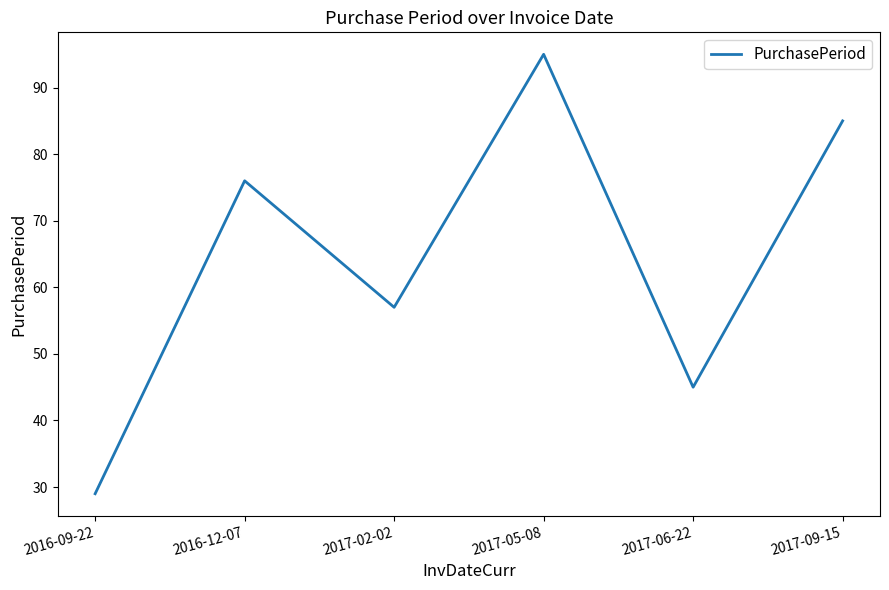

What is the ratio of the value at 2017-05-08 to the value at 2017-06-22?

2.1